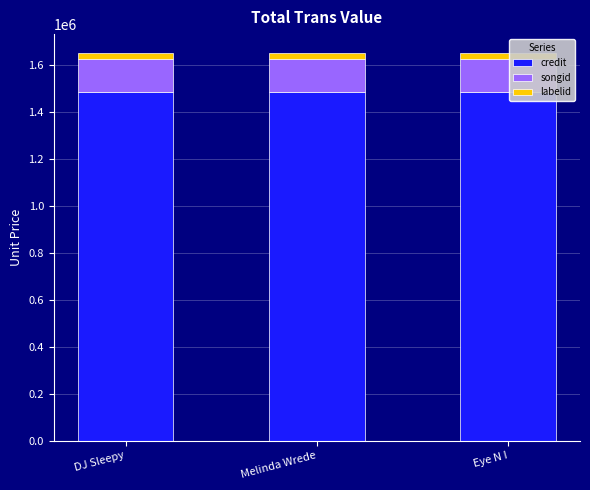

What is the maximum value for credit?

1486571